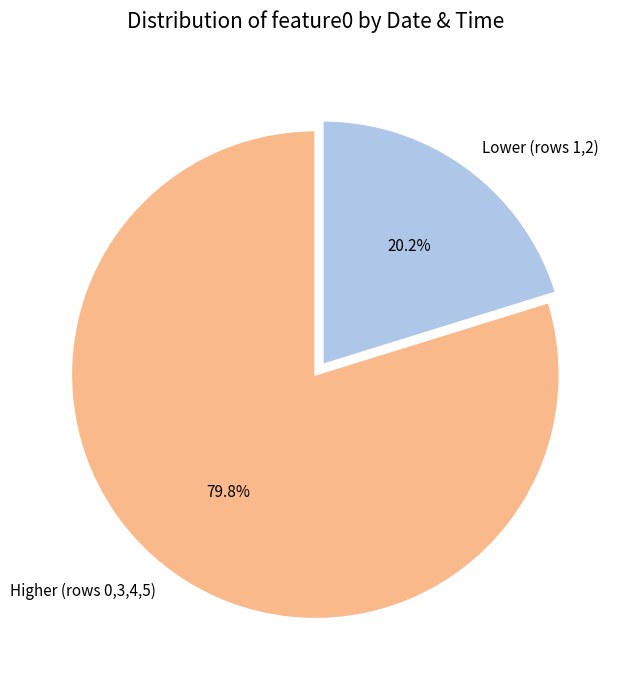

How many slices are in this pie chart?

2